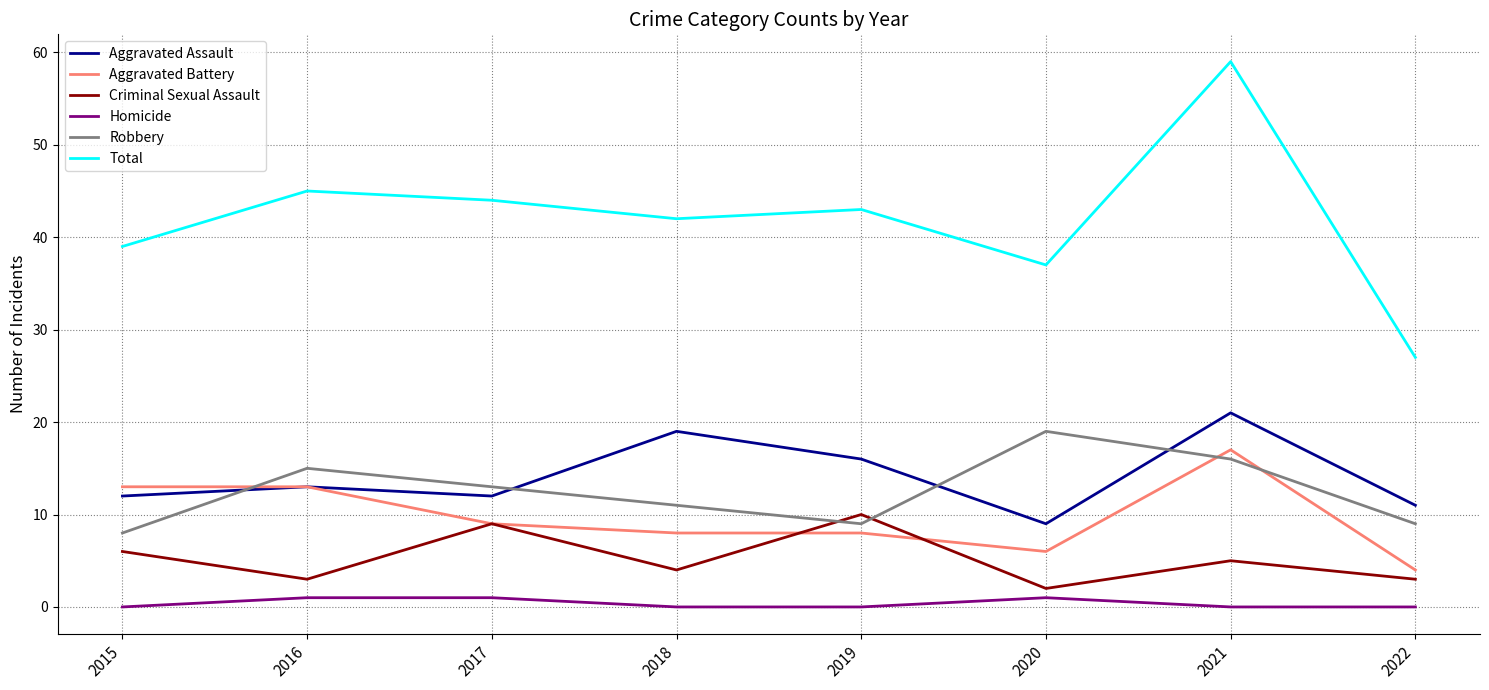

List the series in order of their peak value, highest first.

Total, Aggravated Assault, Robbery, Aggravated Battery, Criminal Sexual Assault, Homicide